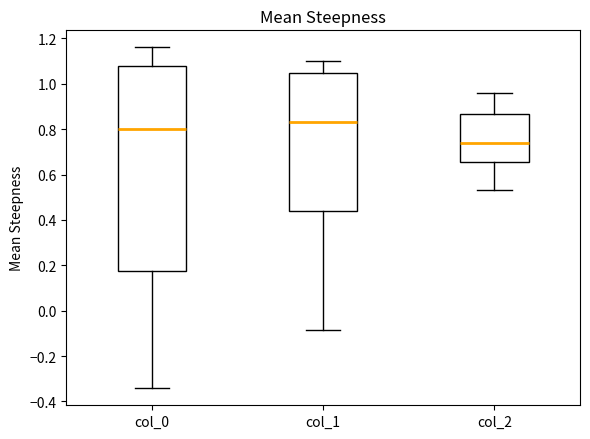

Where does the lower whisker of the box for col_0 end on the y-axis? The values are not printed on the chart, so give them approximately, as read against the axis.

-0.34